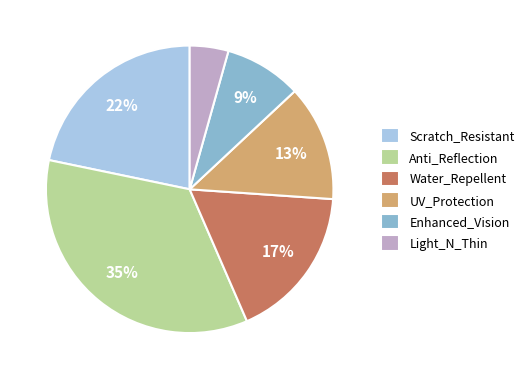

To the nearest percent, what portion does Anti_Reflection represent?

35%